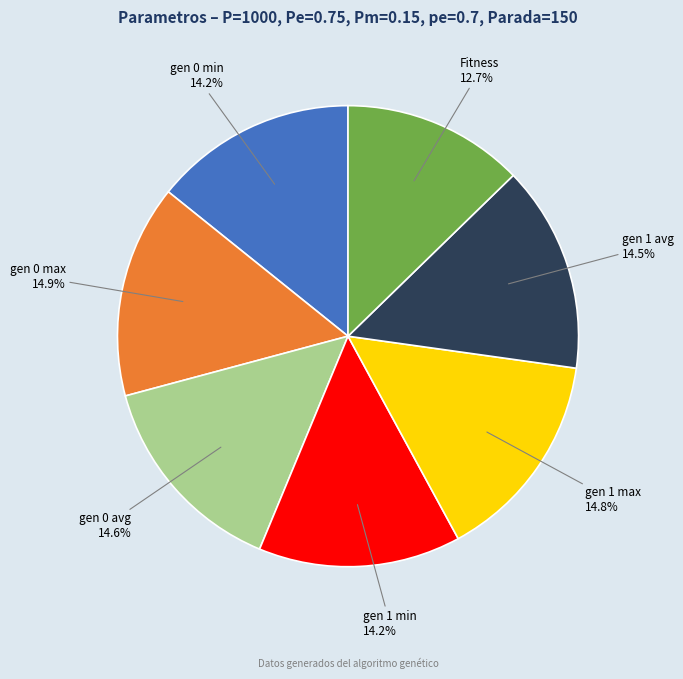

Does any single category account for the majority?

No